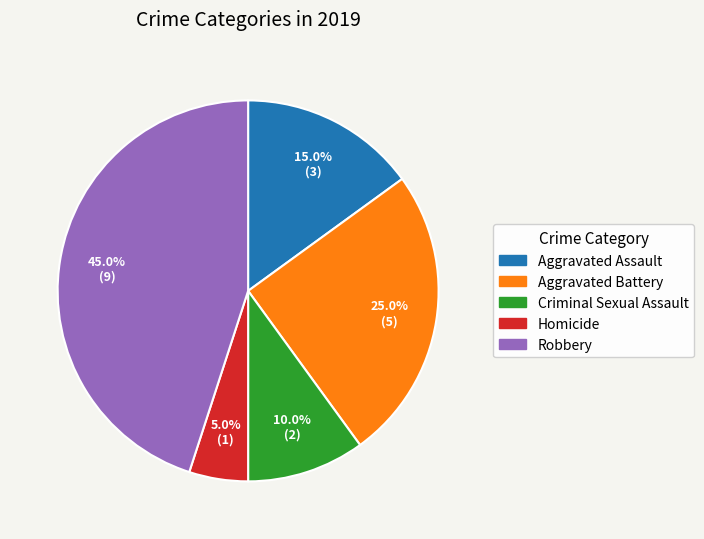

How many slices are in this pie chart?

5